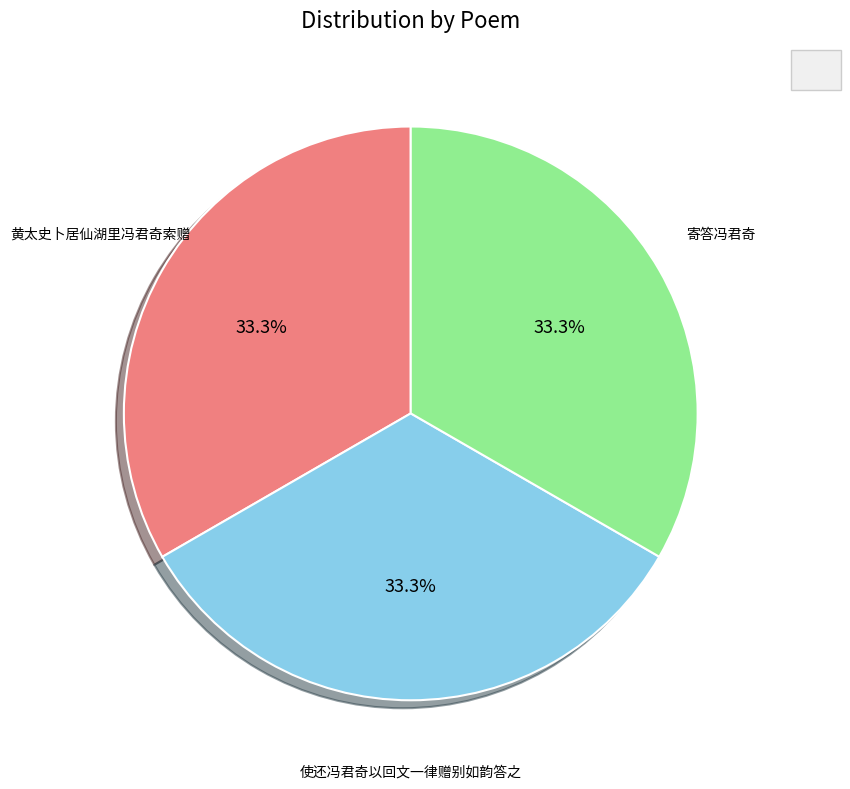

Is there a majority slice in this chart?

No